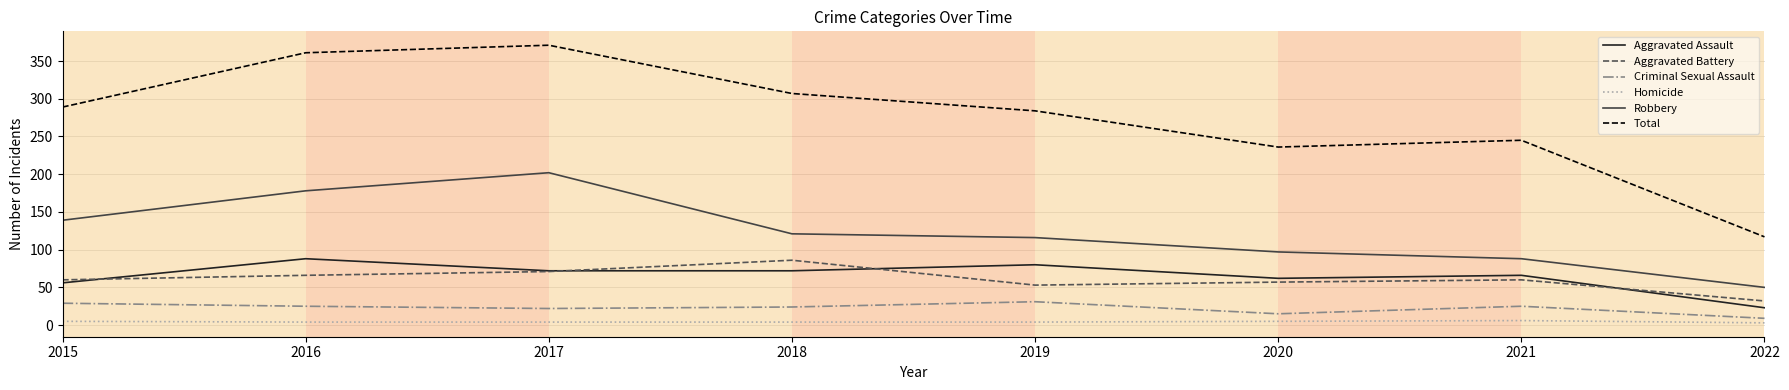

At 2016, list the series in order from smallest to largest.

Homicide, Criminal Sexual Assault, Aggravated Battery, Aggravated Assault, Robbery, Total